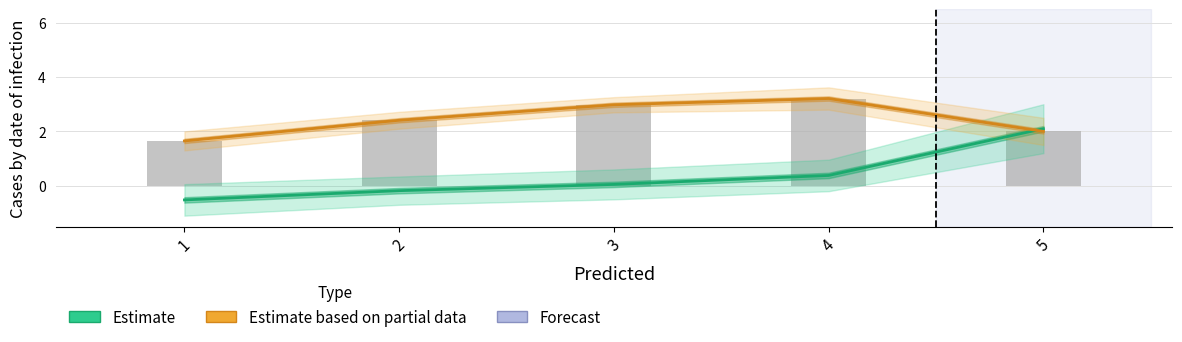

At which category is the sum across all series the highest?

4